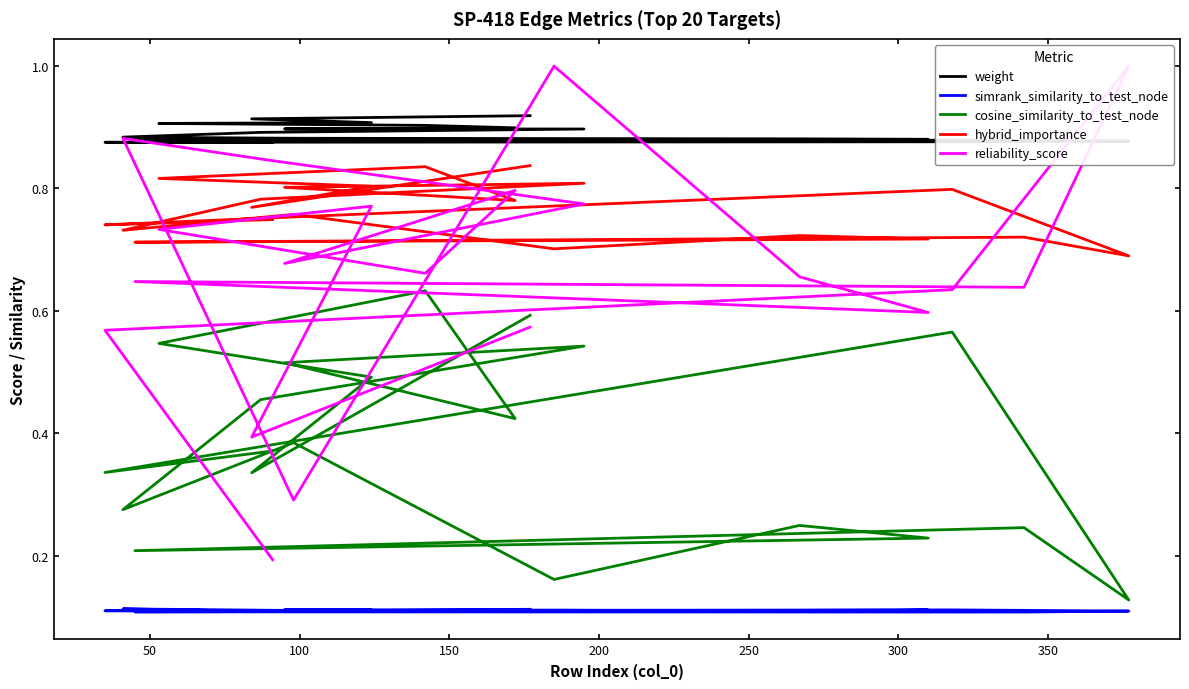

True or false: weight has more than 0 interior local peaks.

False